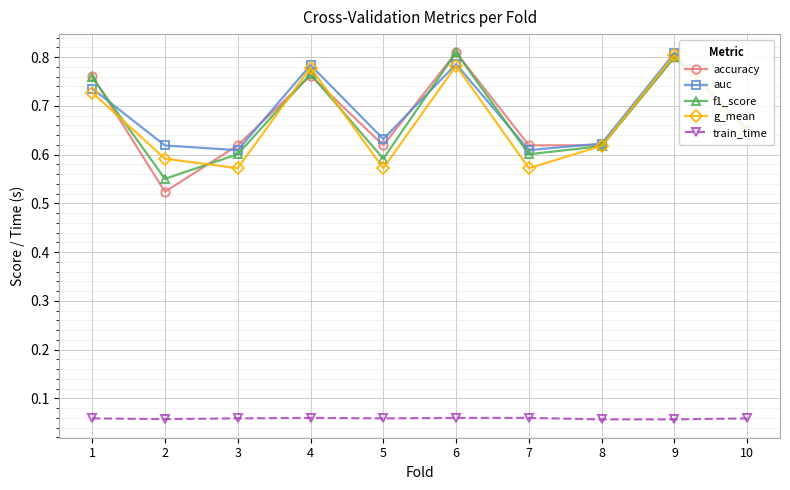

At which category does f1_score reach its first local peak?

4